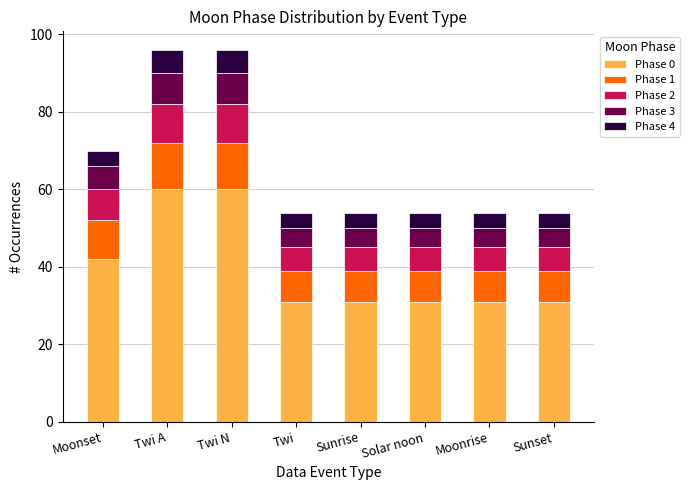

What is the total value across all series at Moonset?

70